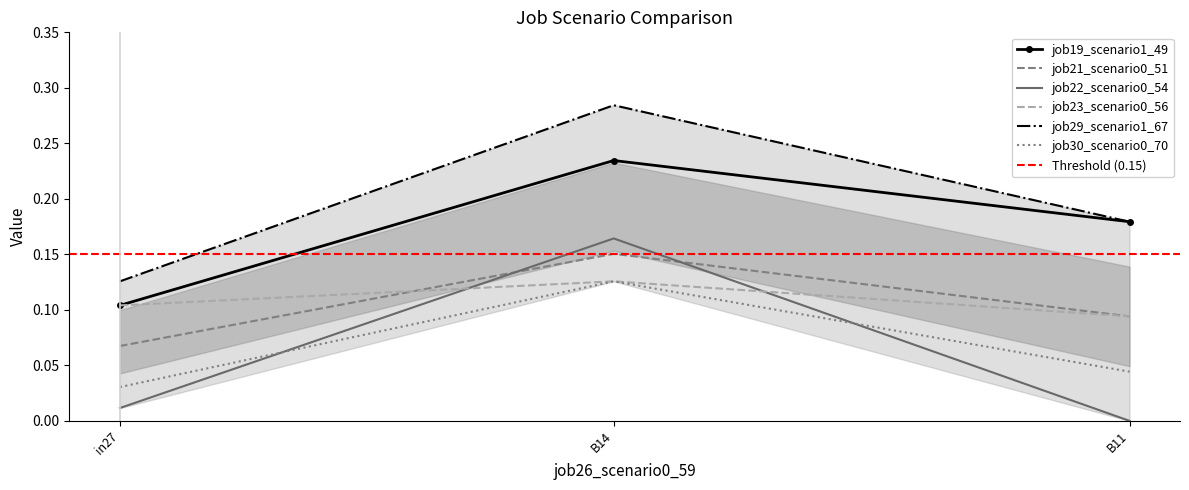

What is the average value of the job23_scenario0_56 series?

0.1